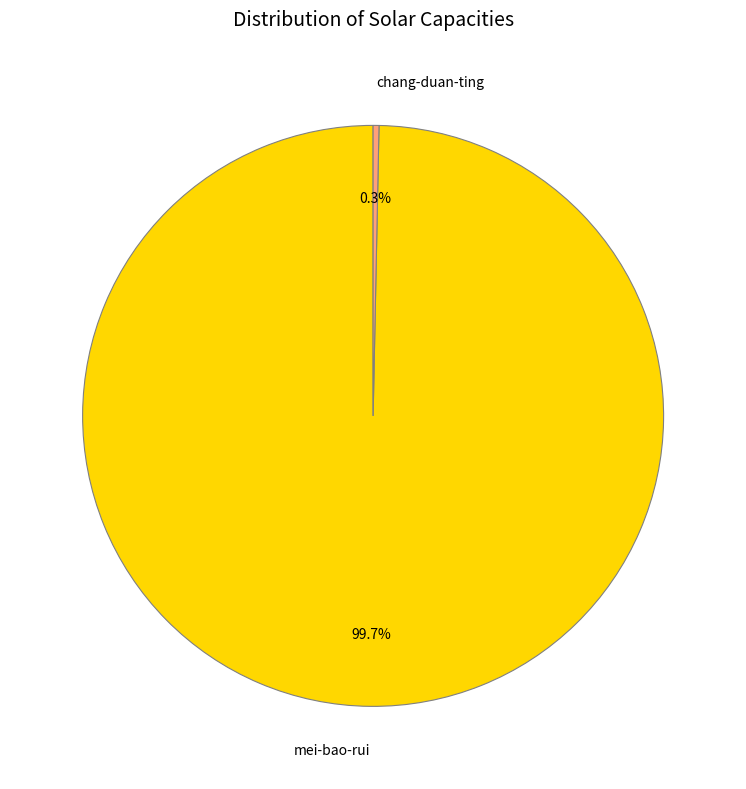

Does mei-bao-rui account for over 50% of the chart?

Yes